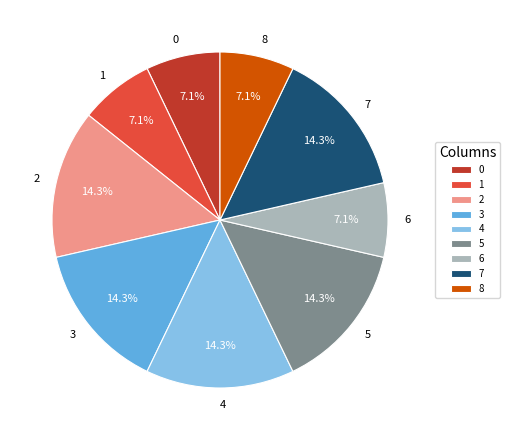

Is the sum of 4 and 5 greater than half?

No